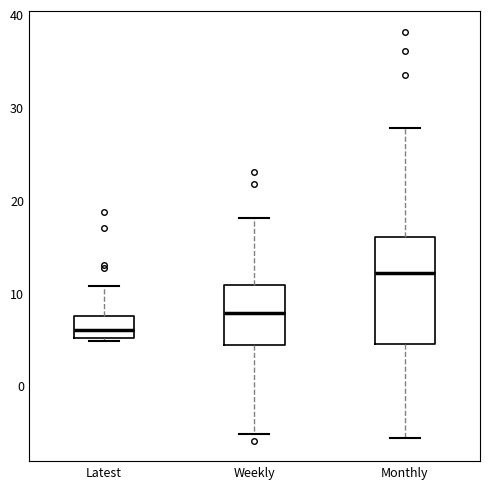

Which box is the tallest, from its lower edge to its upper edge?

Monthly